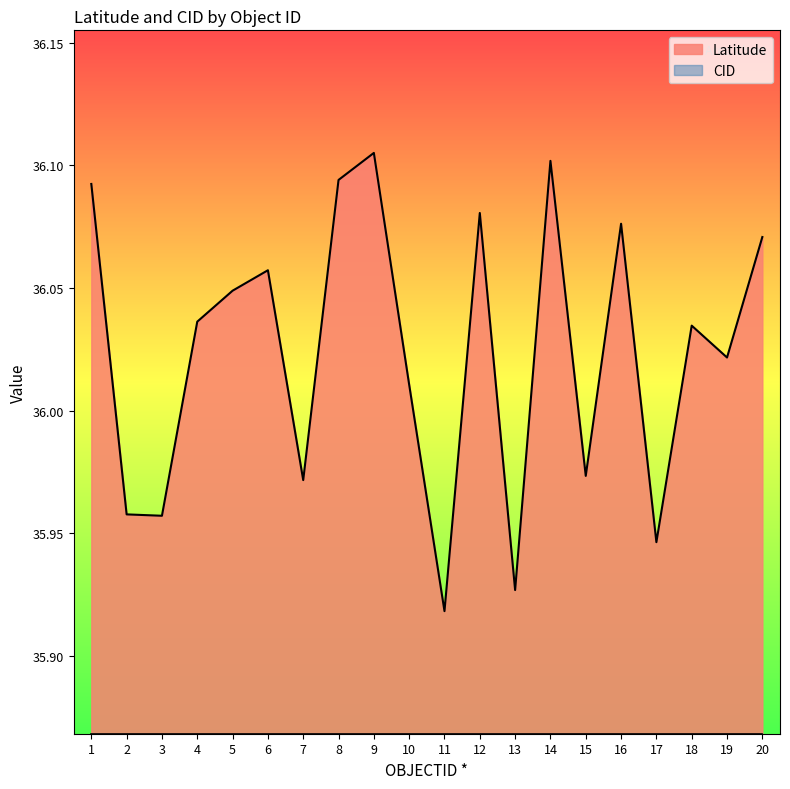

True or false: there are more than 2 points higher than both neighbors.

True